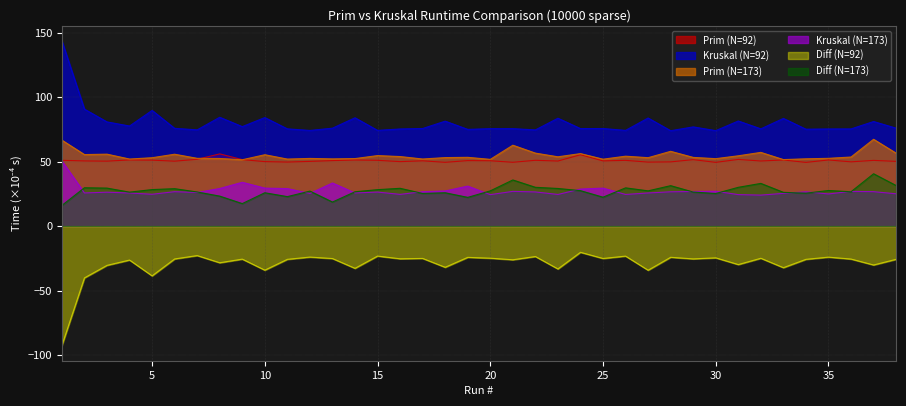

At which label does Prim (N=92) first exceed 50?

1